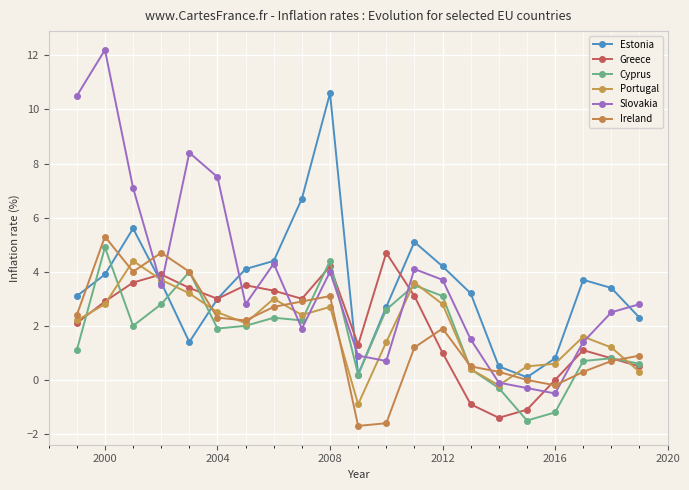

At which category is the sum across all series the highest?

2000